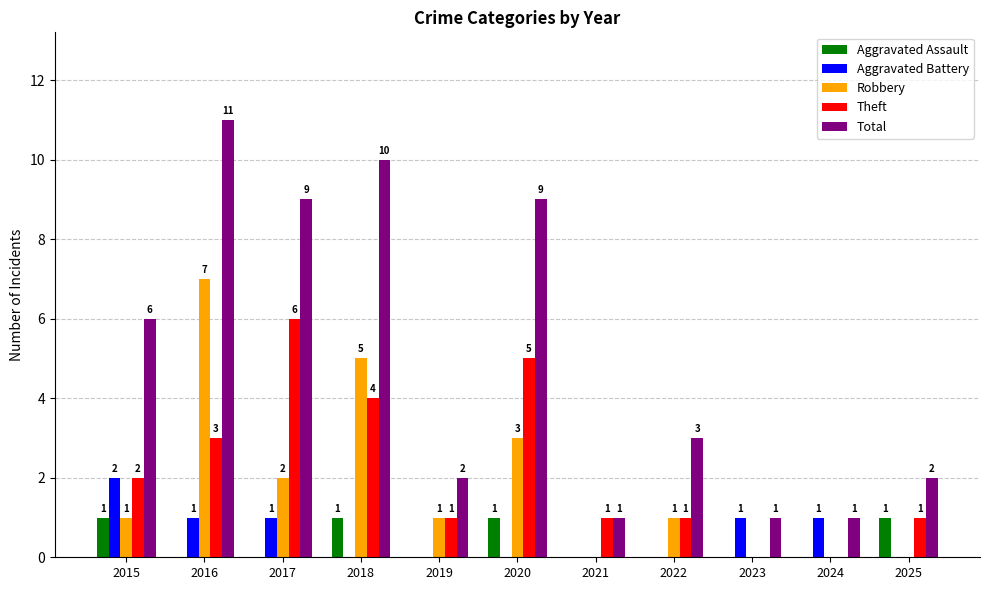

The value of Theft at 2020 is 5. True or false?

True